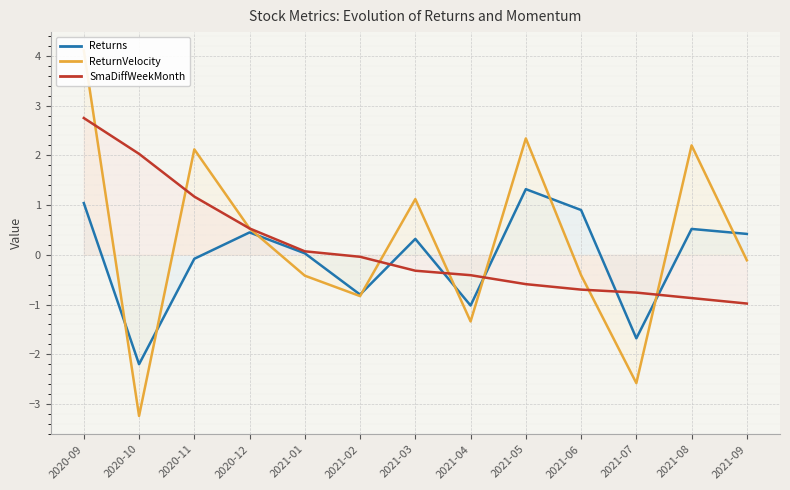

What is the sum of the Returns values at 2021-08 and 2021-04?

-0.5